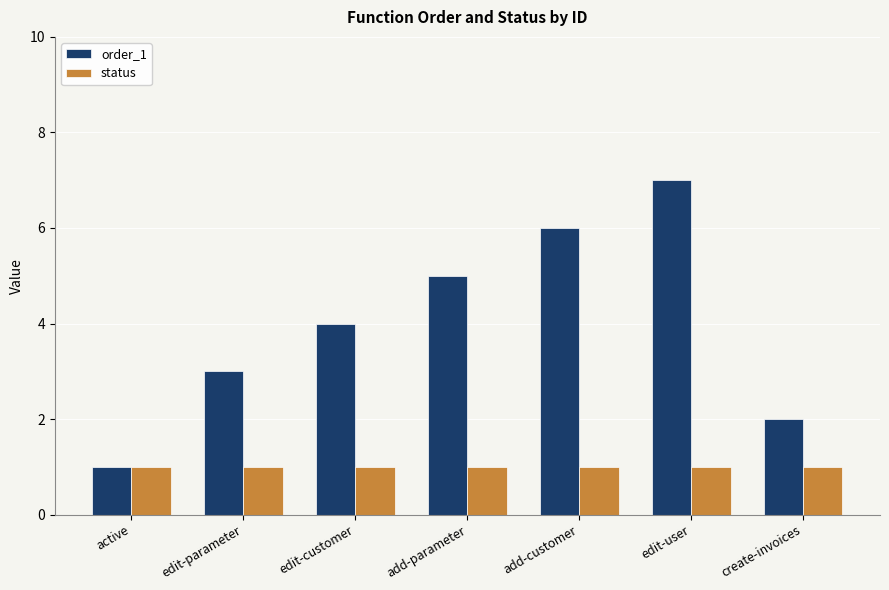

How many distinct data groups are displayed?

2